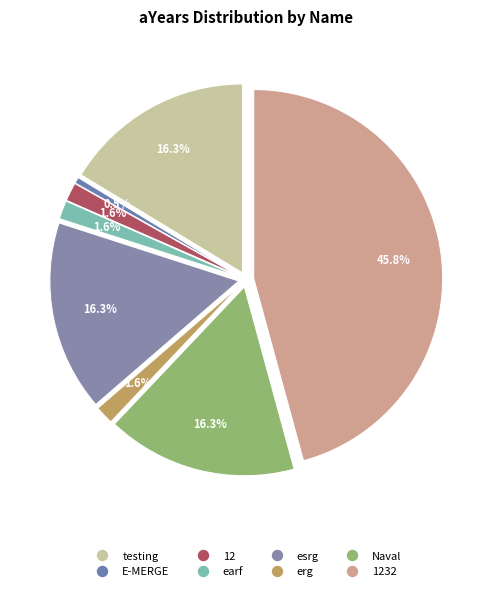

How many segments does this pie chart have?

8